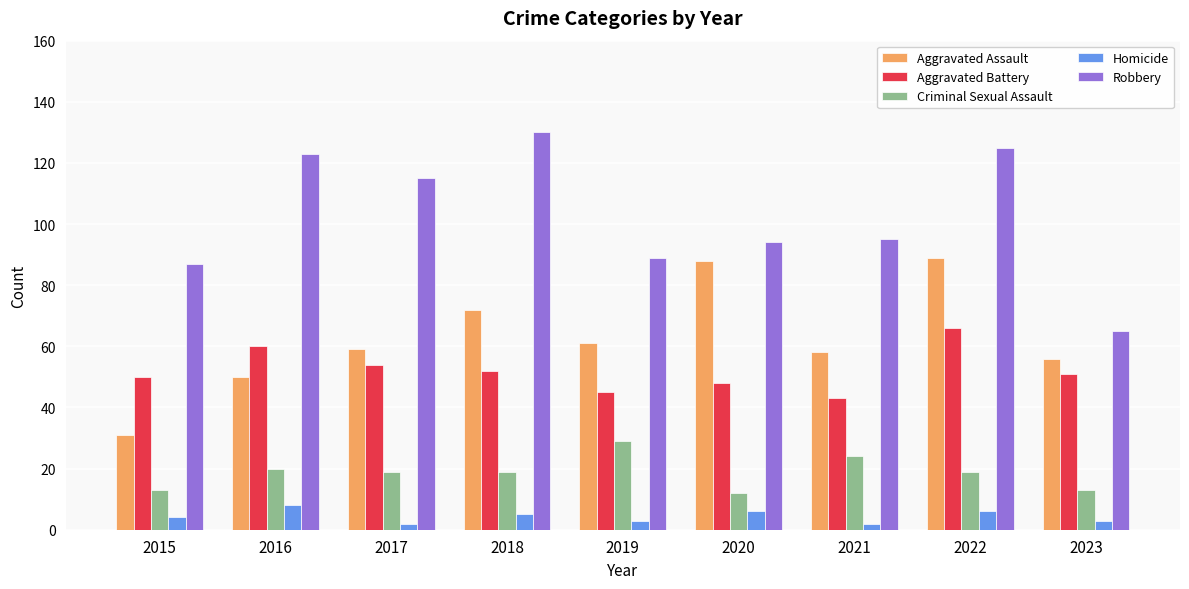

Which series has the largest range (max minus min)?

Robbery